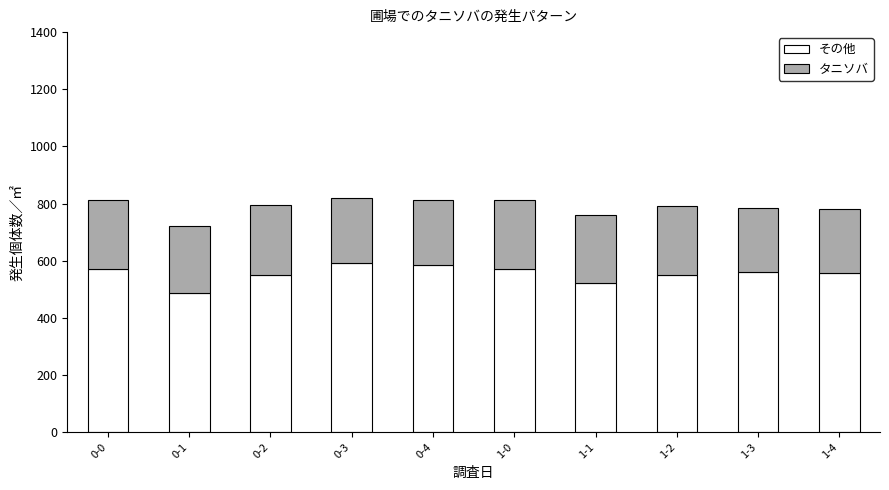

What is the sum of all その他 values?

5543